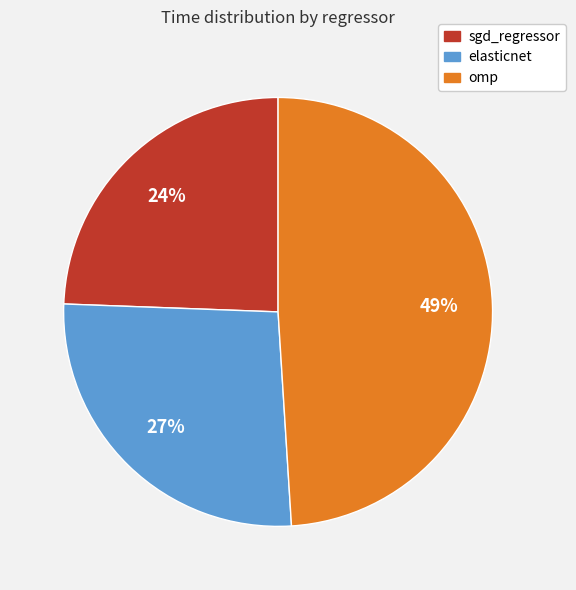

Rank the categories by value from lowest to highest.

sgd_regressor, elasticnet, omp